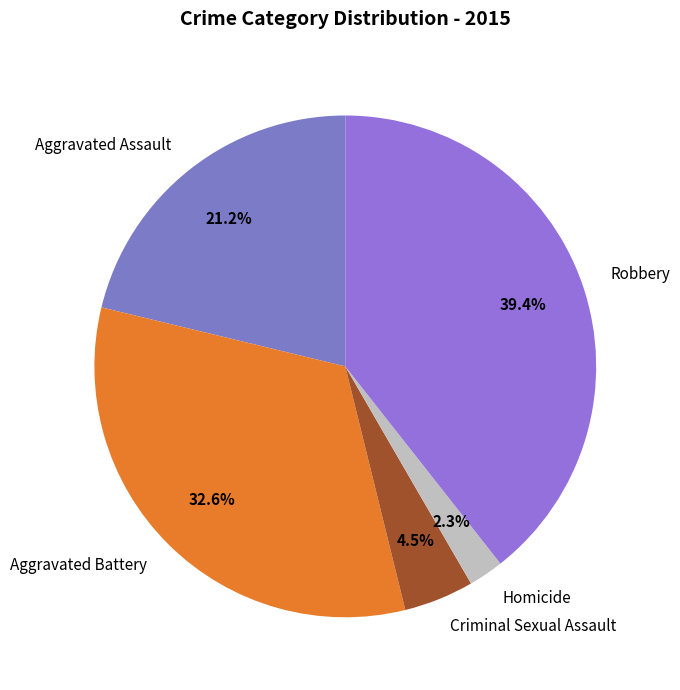

Which slice is the smallest?

Homicide